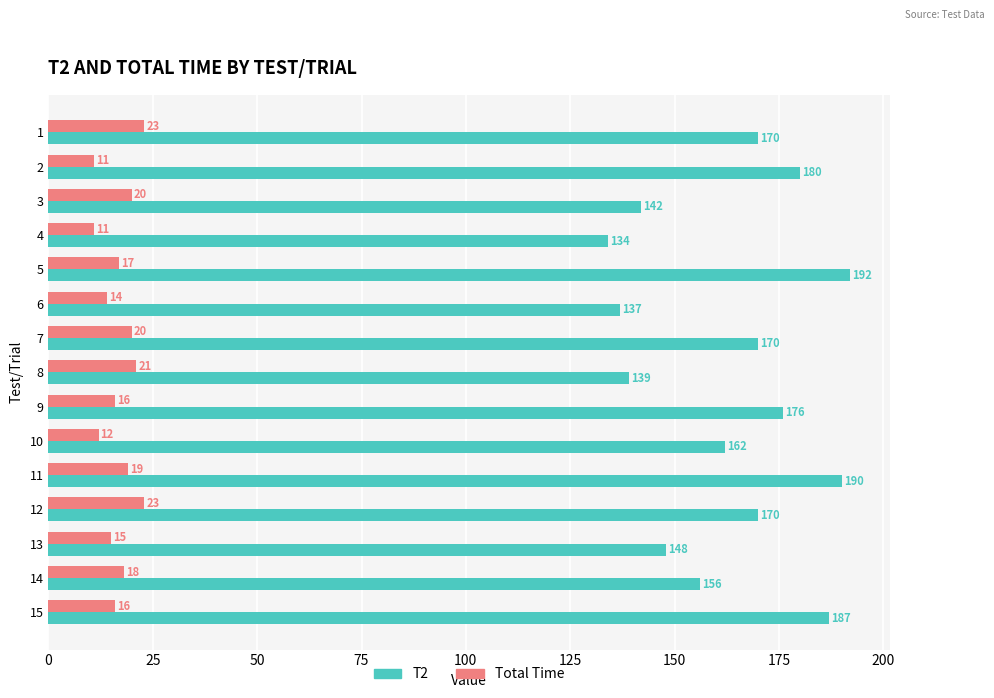

Where is T2 nearest to the value 163?

10